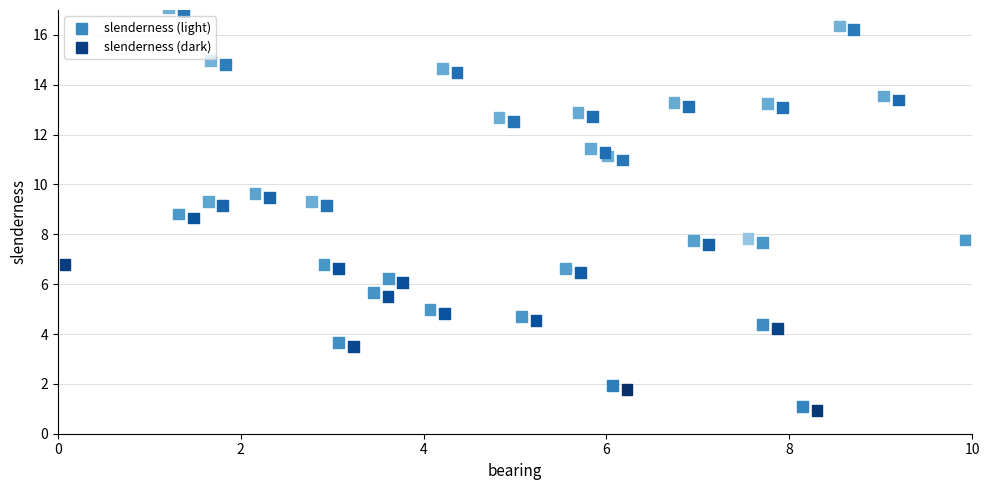

What are all the series names shown in the legend?

slenderness (light), slenderness (dark)